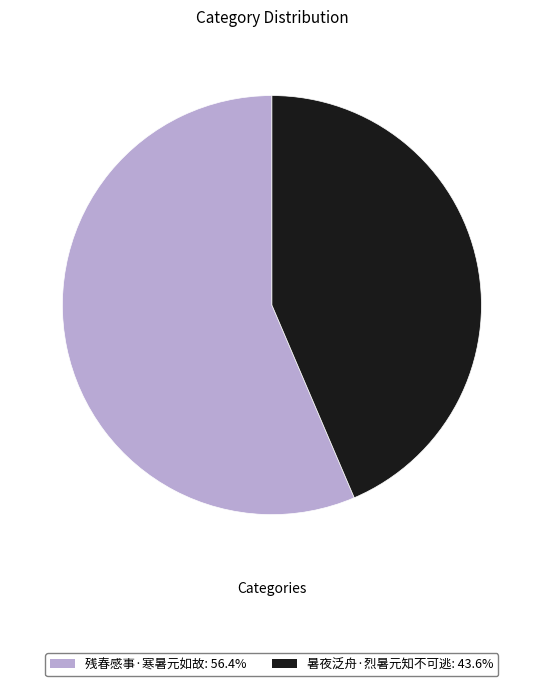

How many slices are in this pie chart?

2